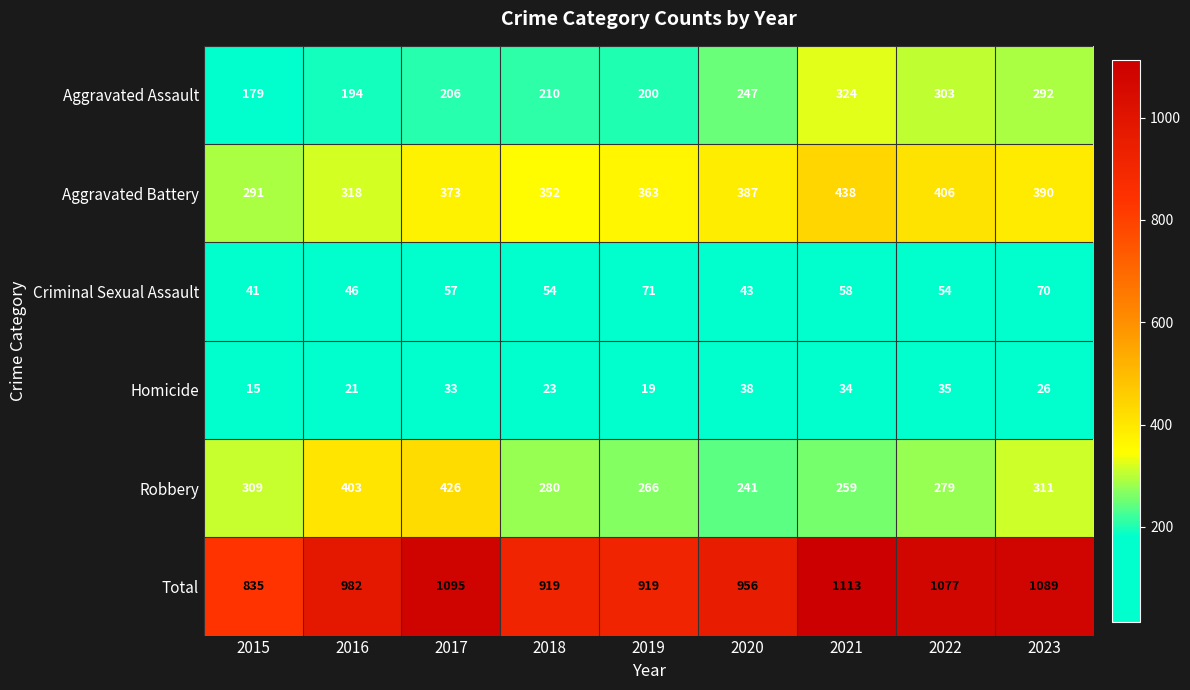

Which category has the lowest value across all series?

2015